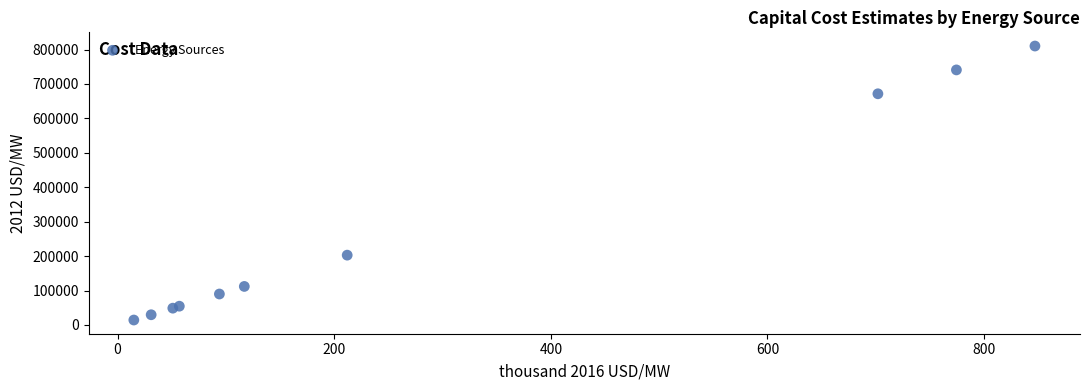

What Y value in the scatter plot is closest to 412300?

202802.1